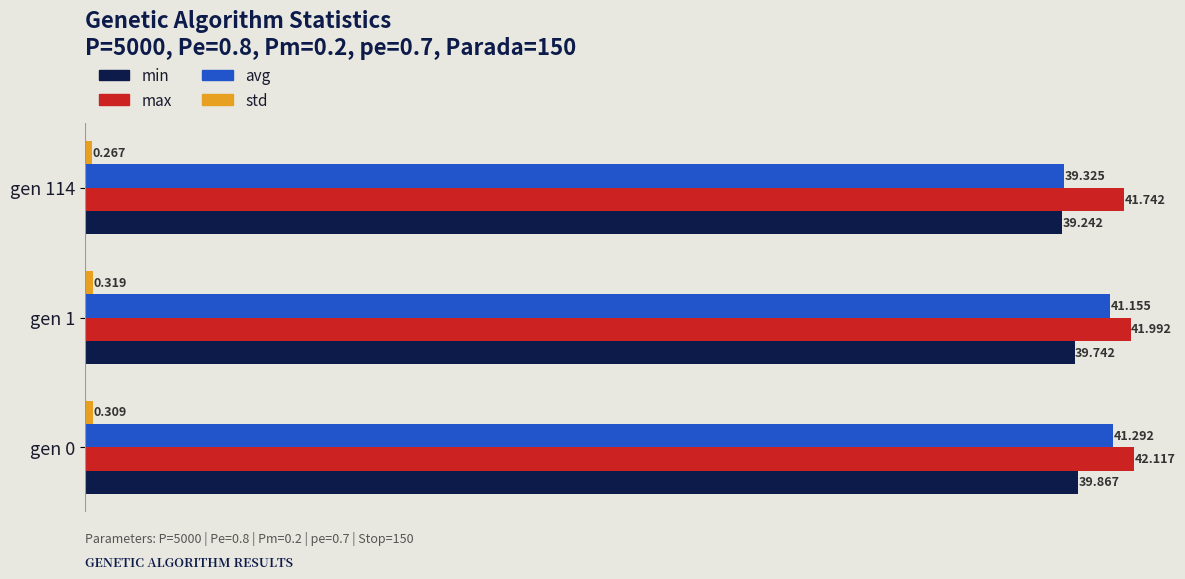

At how many categories does at least one series exceed 34?

3